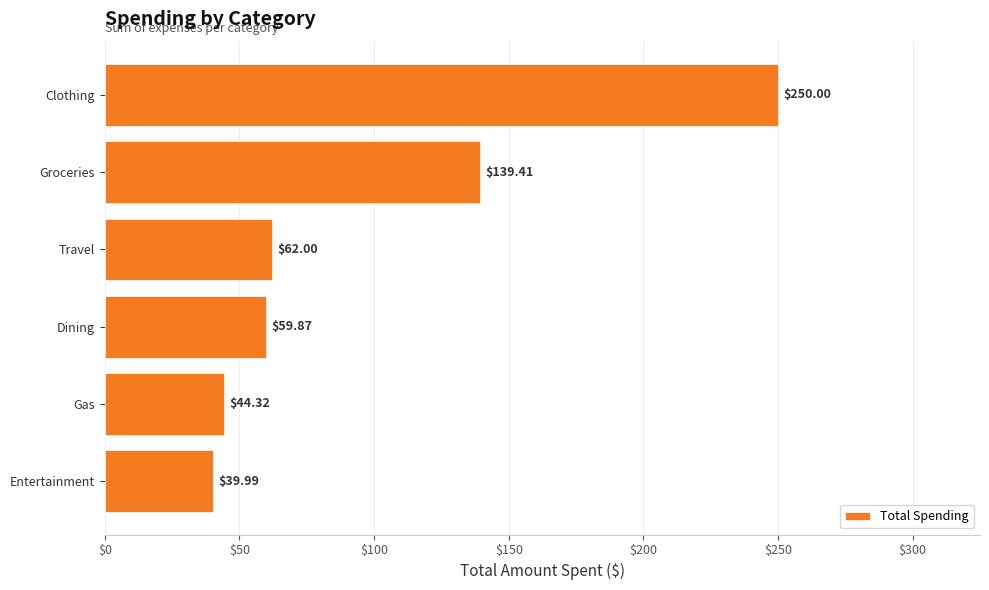

At which category does the chart reach its minimum across all series?

Entertainment